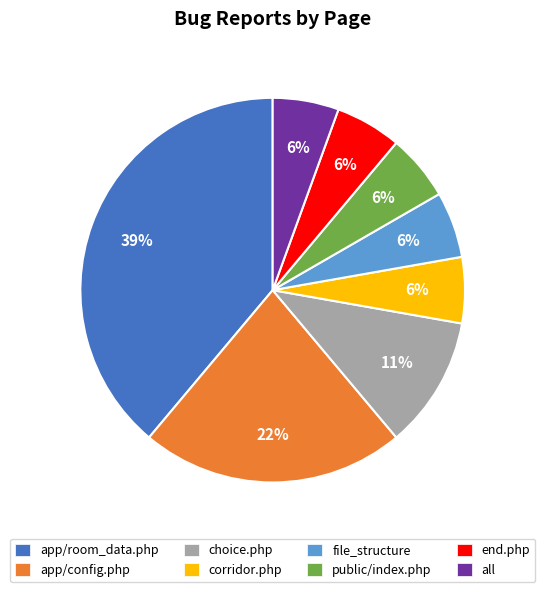

To the nearest percent, what is the combined percentage of app/room_data.php and corridor.php?

44%